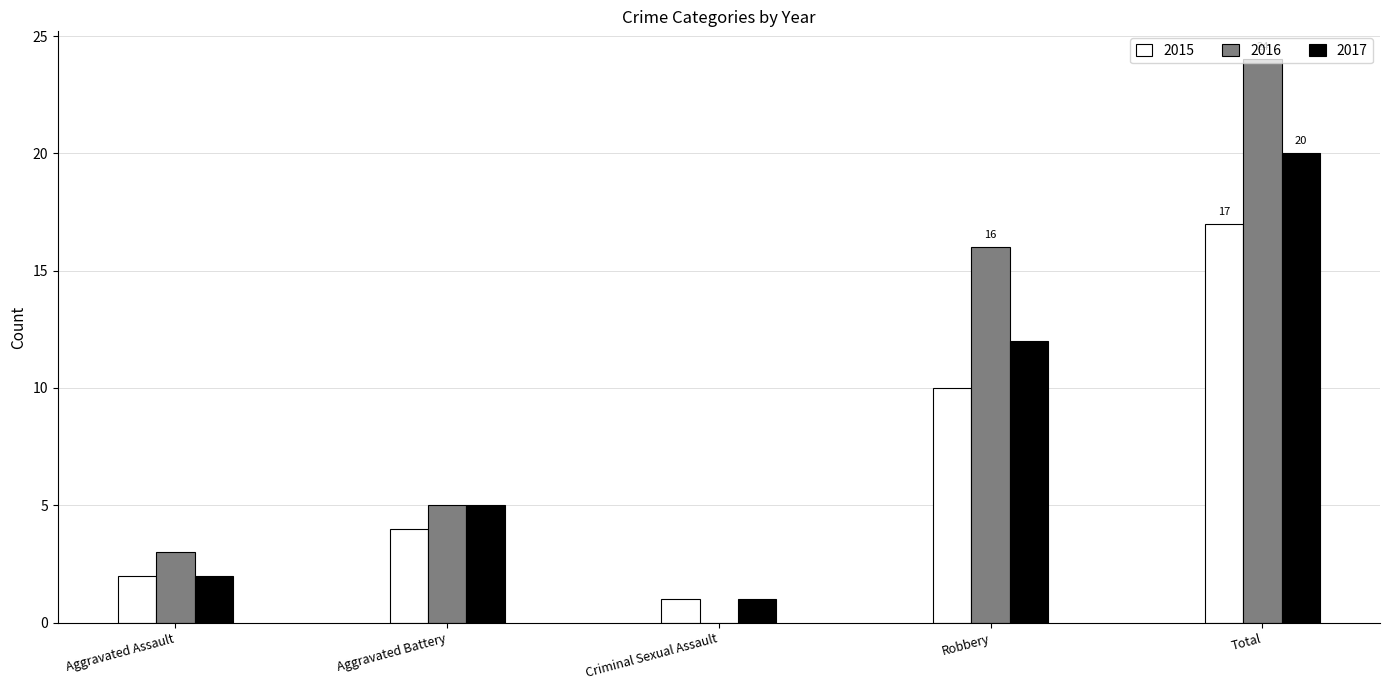

What is the highest value of the 2017 series?

20